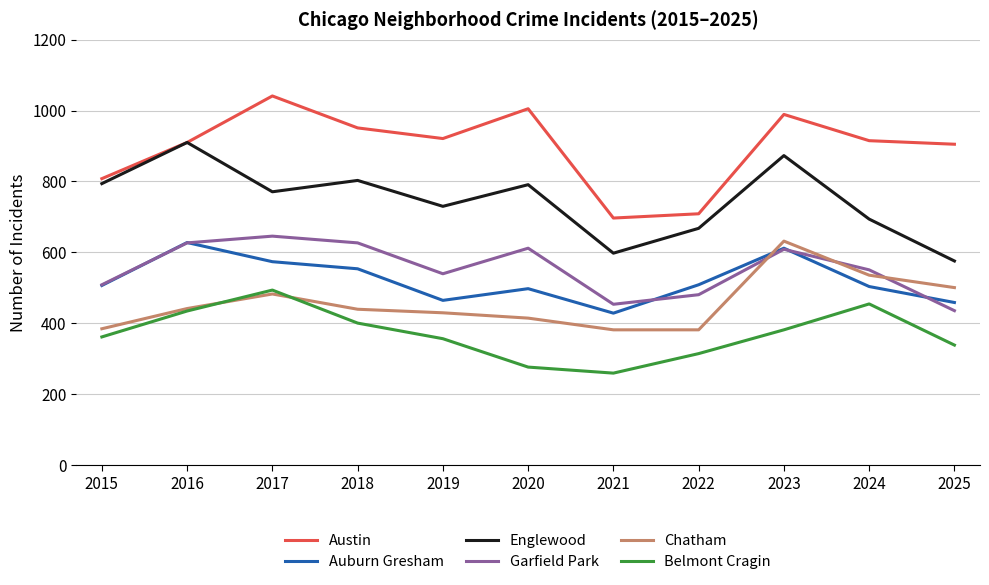

The Austin series shows 709 at 2022. True or false?

True